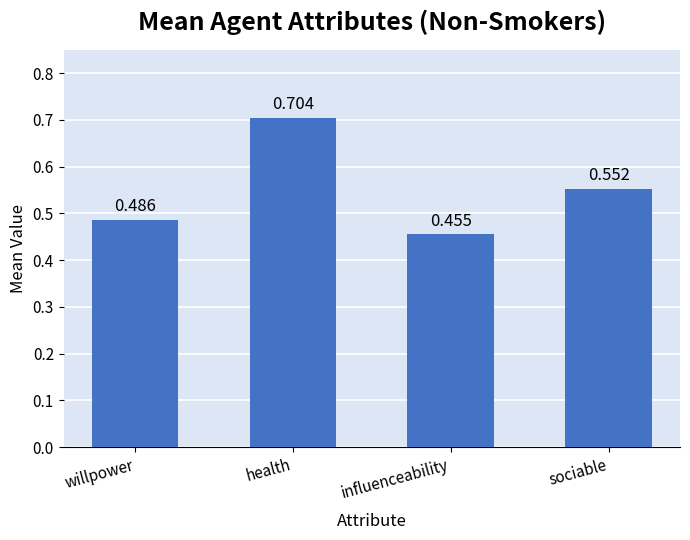

Between health and willpower, which is larger?

health